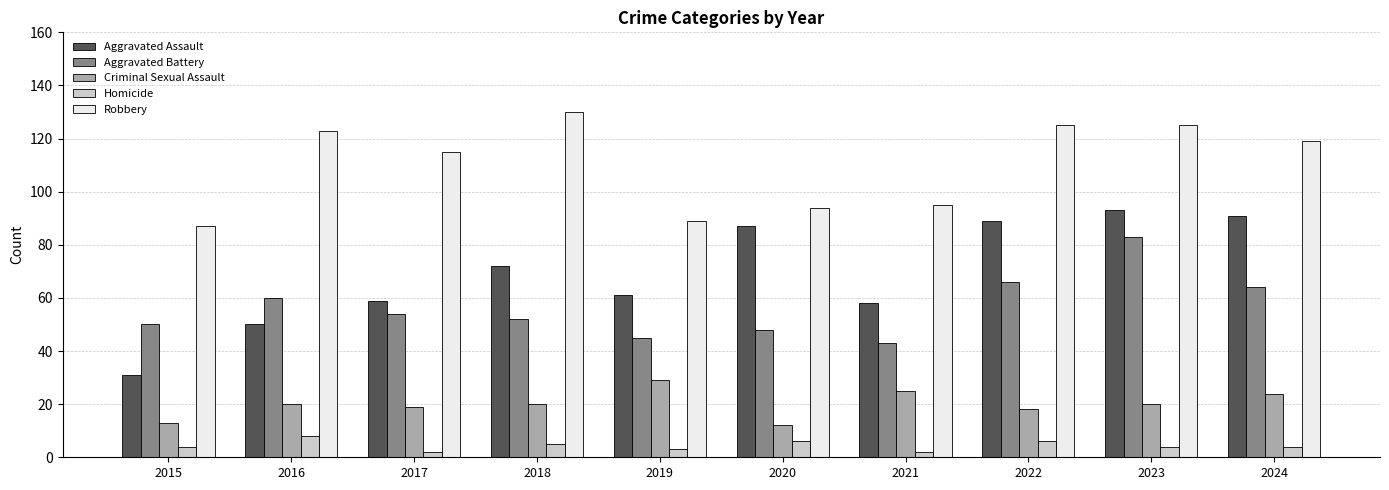

What is the value of the Robbery bar at the 5th from the left?

89